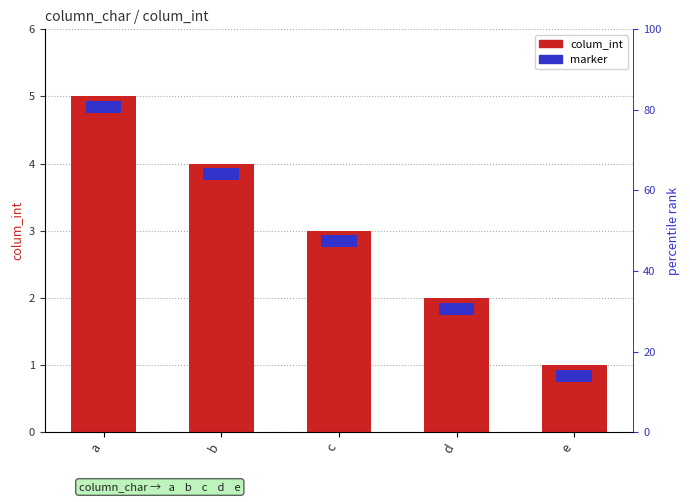

What is the sum of the marker values at c and b?

0.4